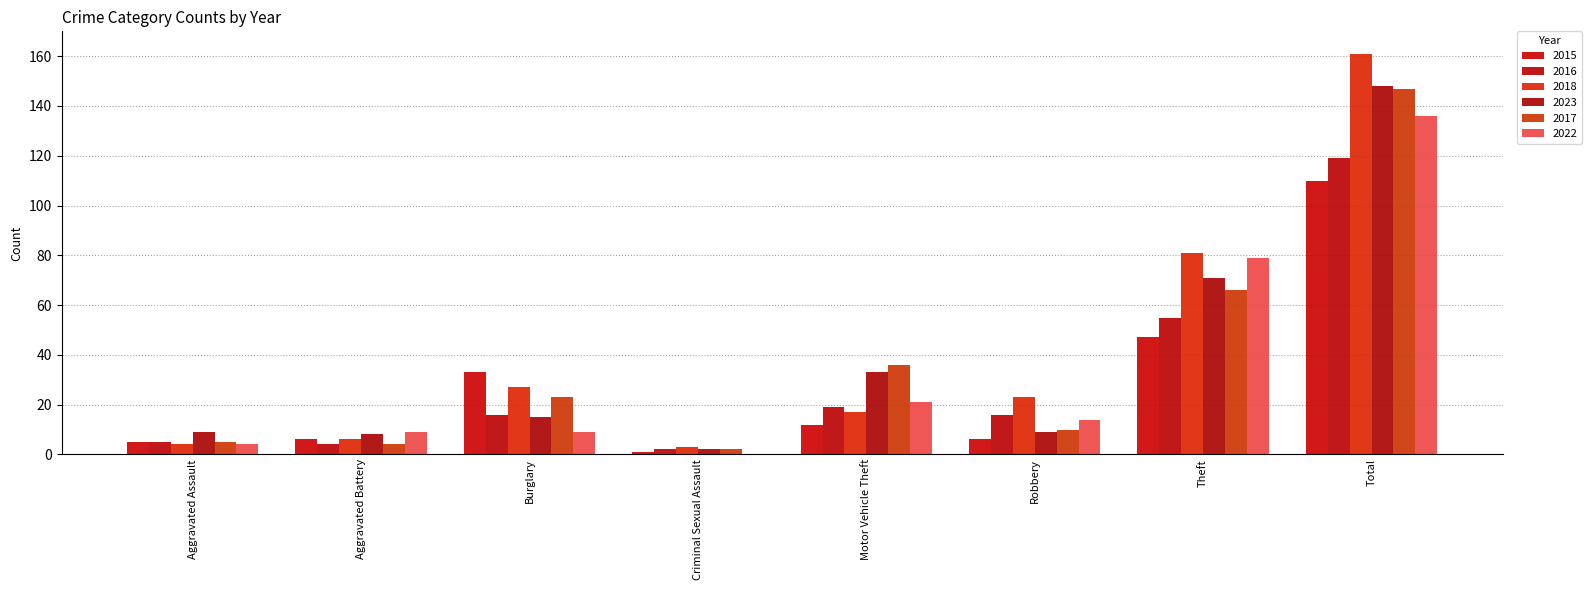

Does the chart contain stacked bars?

No